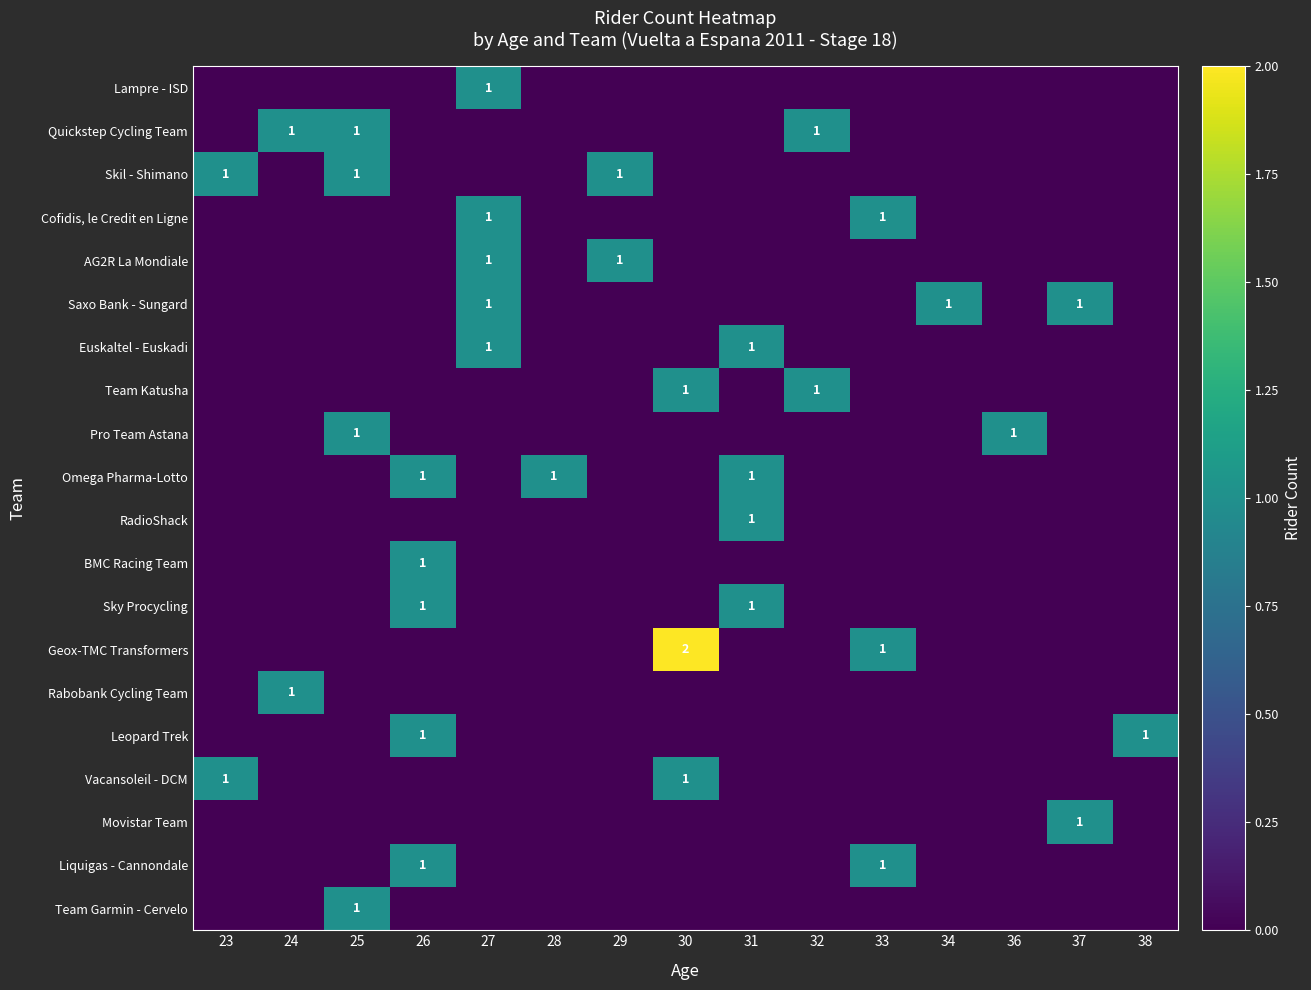

Which category has the highest value across all series?

30